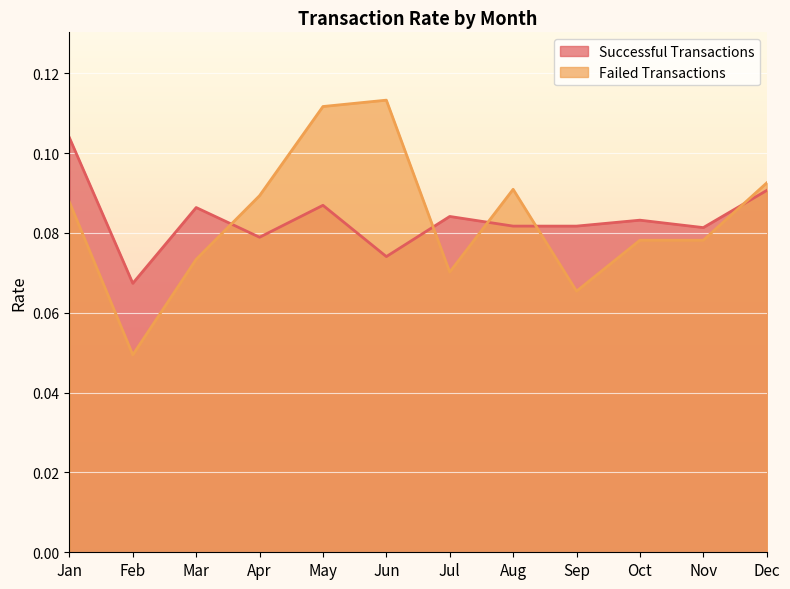

True or false: Successful Transactions has a value of 0.0 at Apr.

False